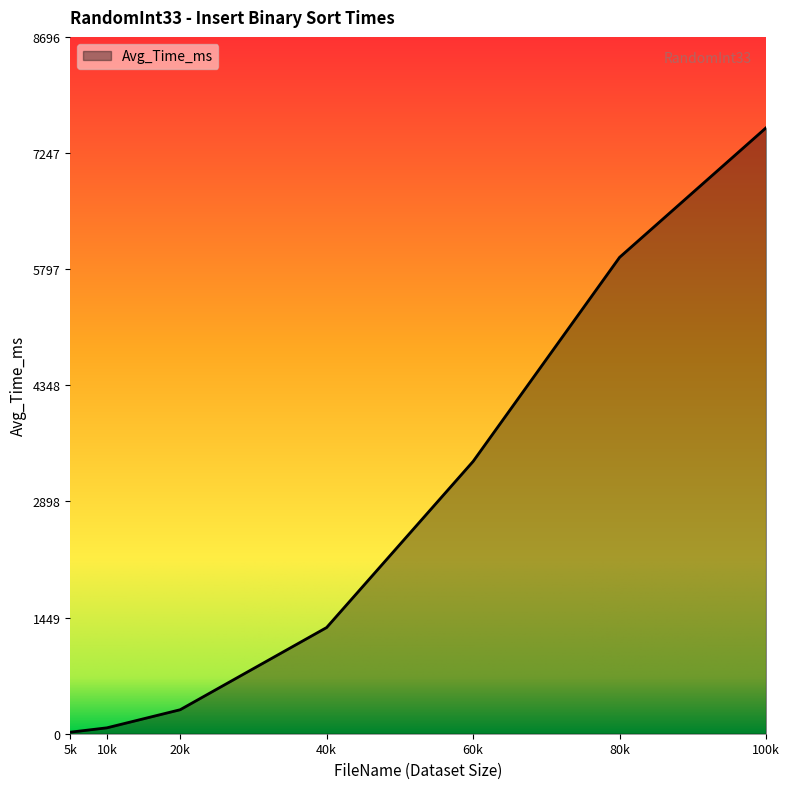

What is the sum of all values?

18623.8